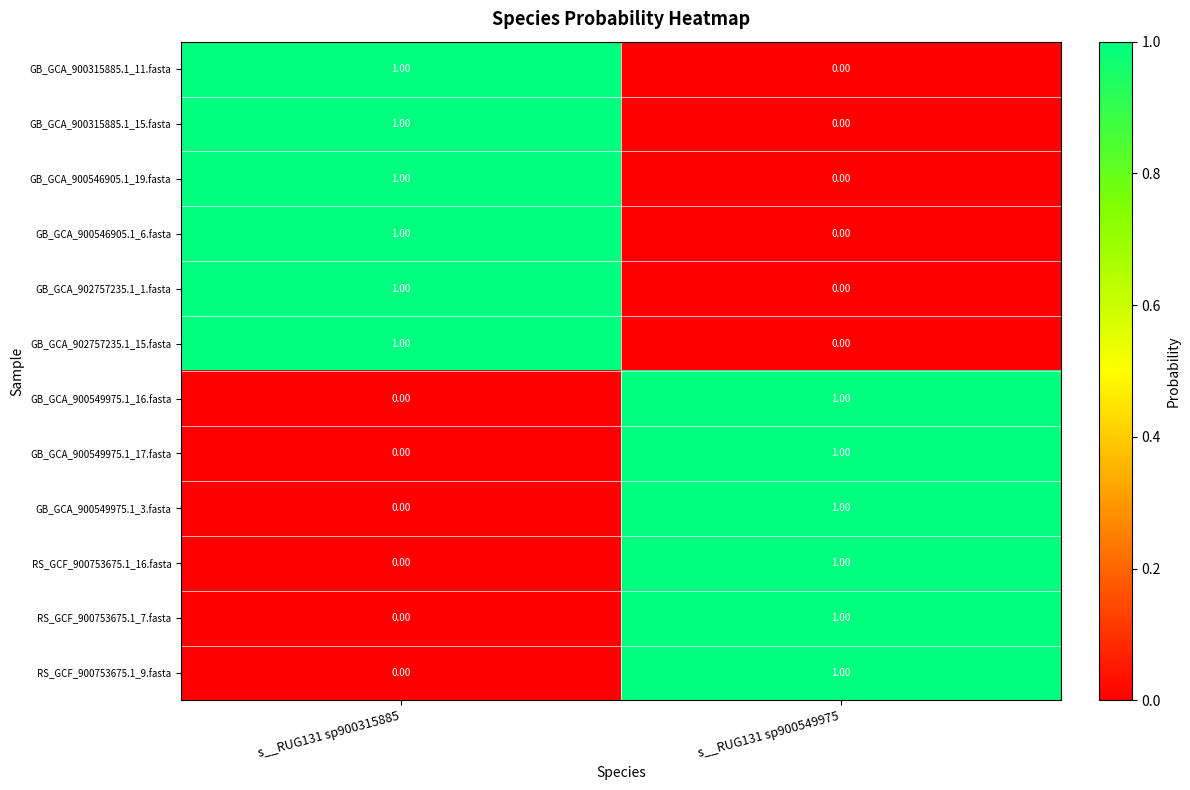

What is the total value across all series at s__RUG131 sp900315885?

6